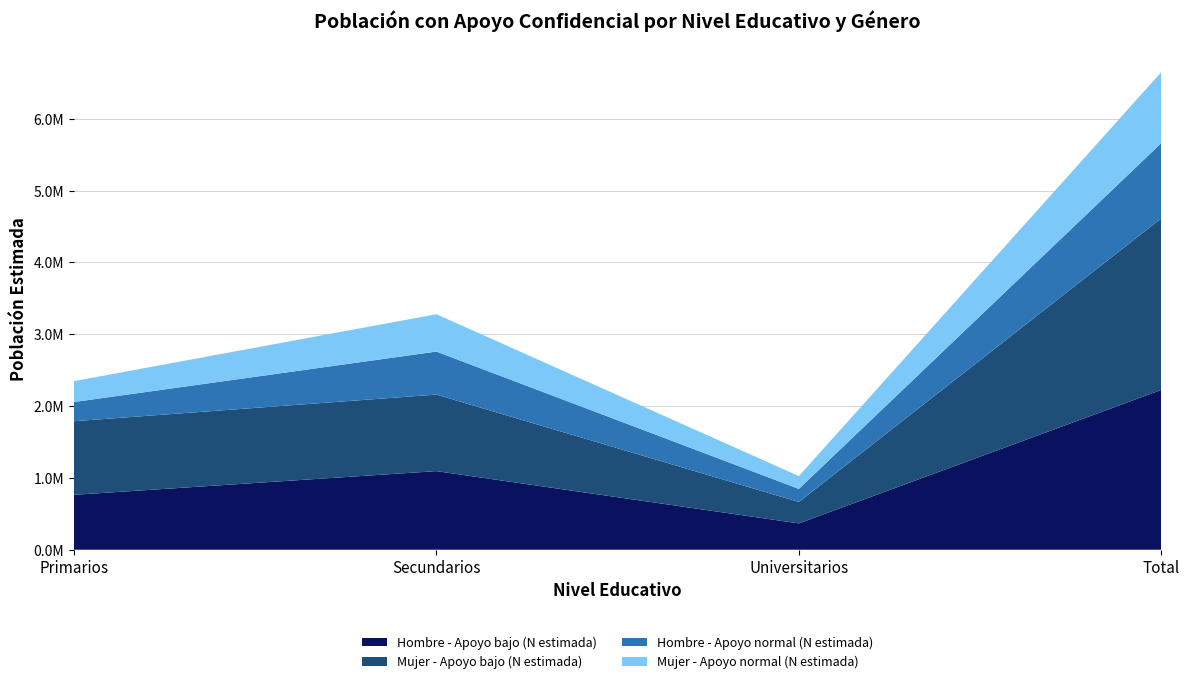

Reading right to left, transcribe all the data shown in this chart.

Hombre - Apoyo bajo (N estimada): Total=2225867	Universitarios=366774	Secundarios=1094678	Primarios=764414
Mujer - Apoyo bajo (N estimada): Total=2388711	Universitarios=298247	Secundarios=1065588	Primarios=1024877
Hombre - Apoyo normal (N estimada): Total=1048042	Universitarios=181999	Secundarios=598735	Primarios=267309
Mujer - Apoyo normal (N estimada): Total=988355	Universitarios=178165	Secundarios=519954	Primarios=290236